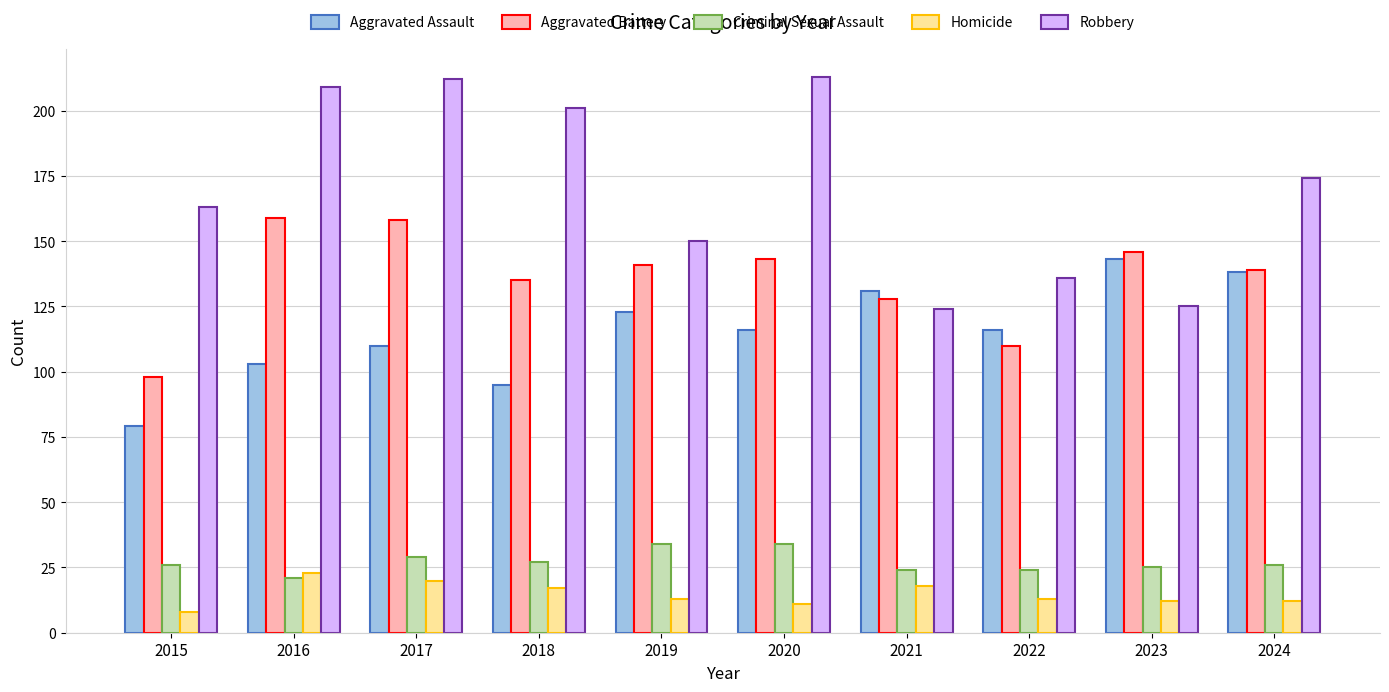

What is the sum of all Criminal Sexual Assault values?

270